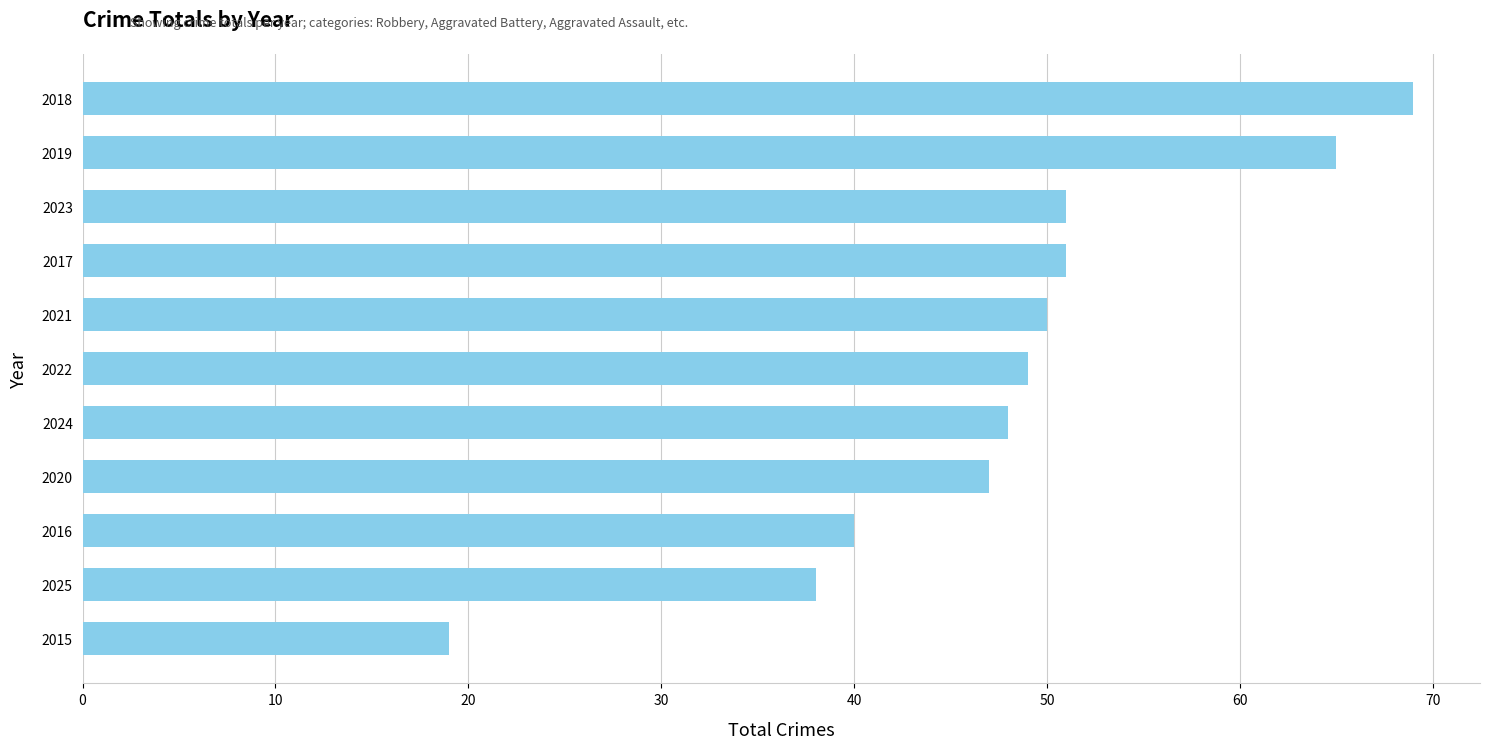

What is the maximum value shown in the chart?

69